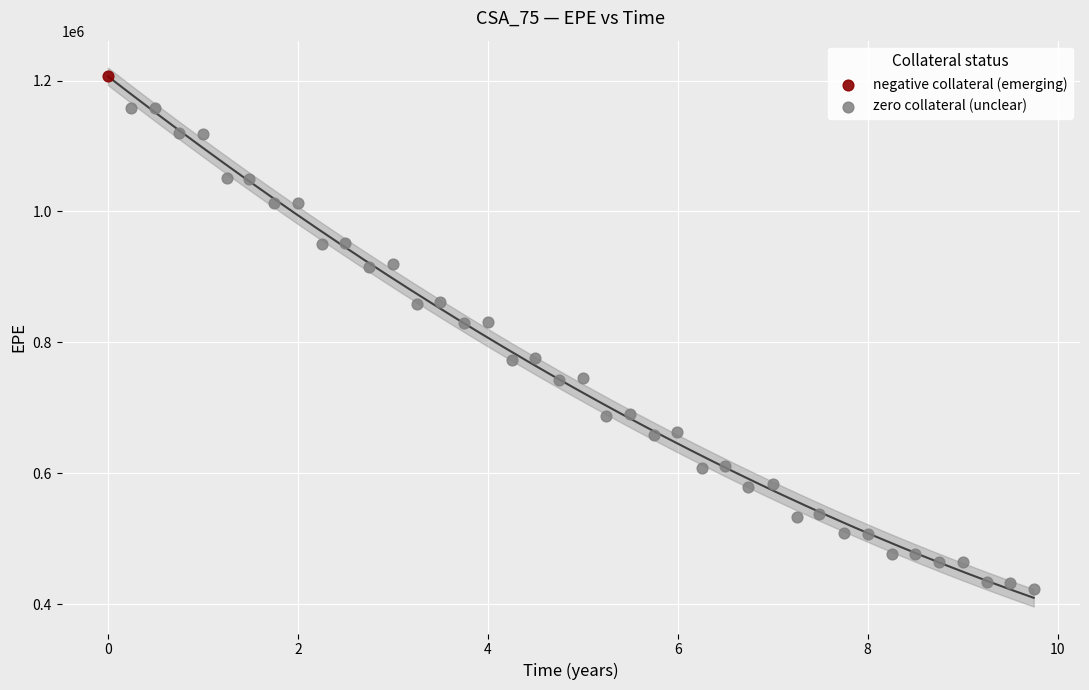

What are all the series names shown in the legend?

negative collateral (emerging), zero collateral (unclear)